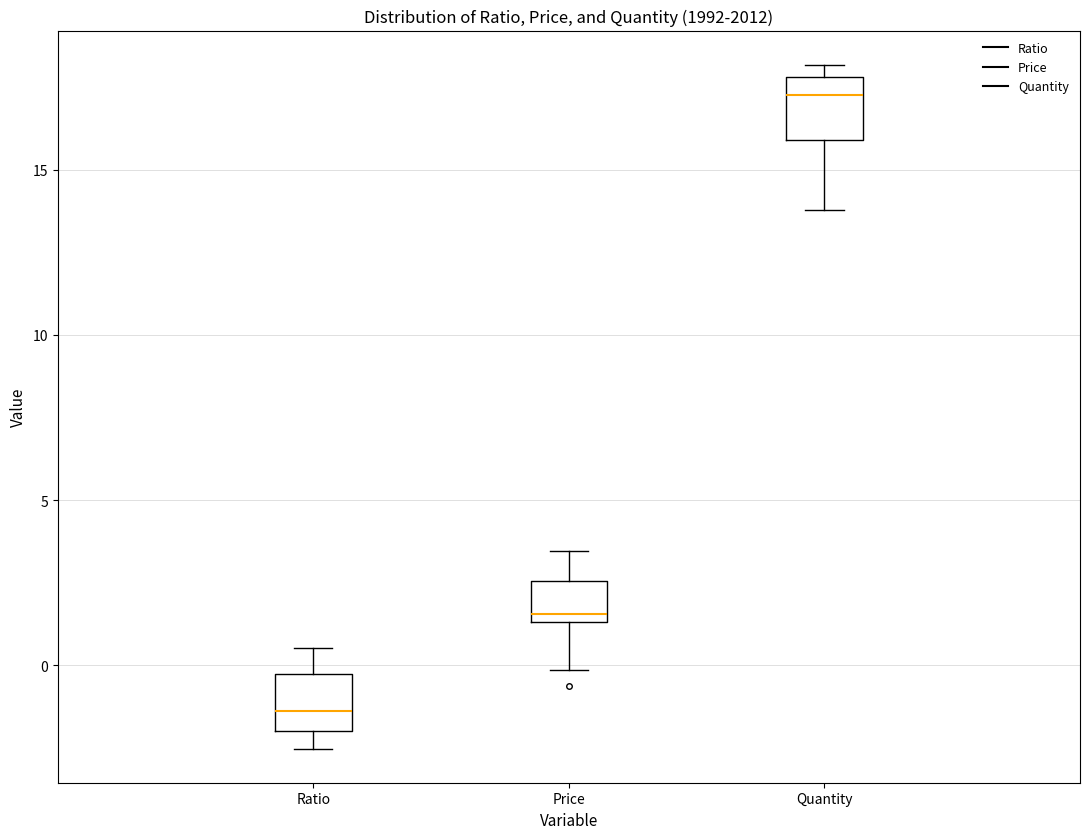

Reading left to right, read every box against the y-axis: the position of its median line, the range the box covers, and the ends of its whiskers. The values are not printed on the chart, so give them approximately, as read against the axis.

Ratio: median -1.5, box -2.0 to -0.5, whiskers -2.5 to 0.5
Price: median 1.5 (just above the box's lower edge), box 1.5 to 2.5, whiskers 0.0 to 3.5
Quantity: median 17.5, box 16.0 to 18.0, whiskers 14.0 to 18.0 (just above the box's upper edge)